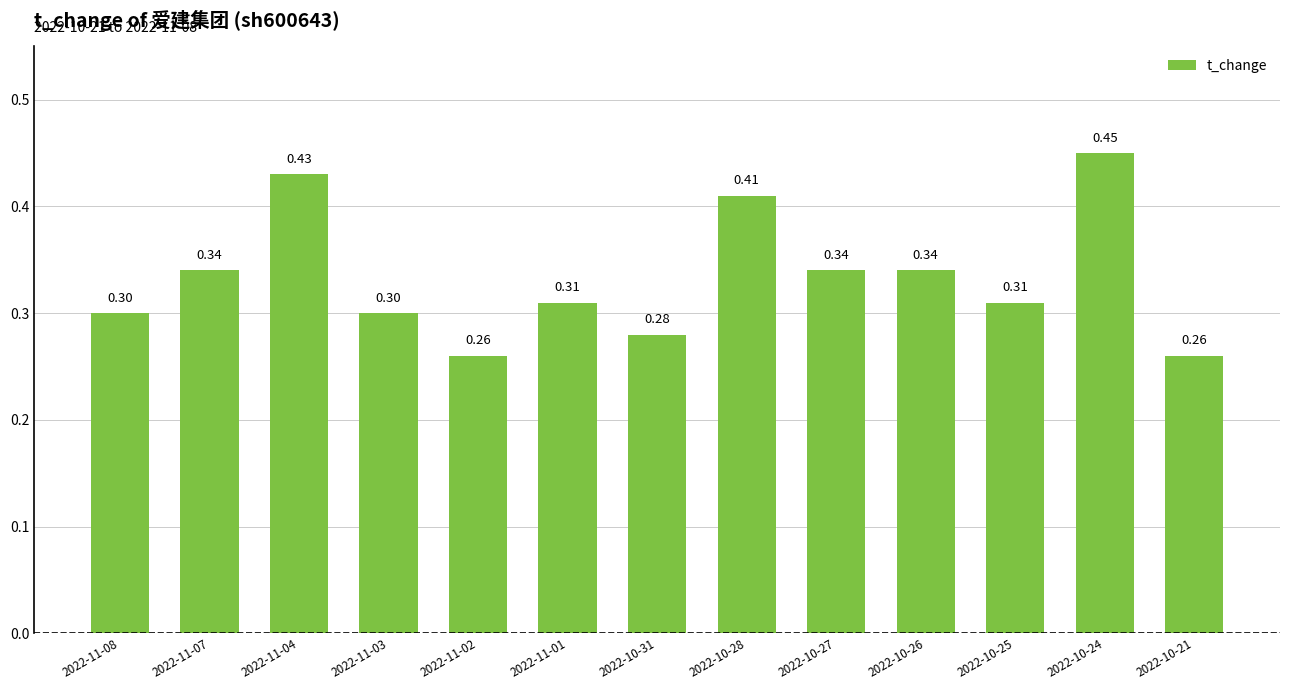

Between 2022-11-07 and 2022-11-04, which is larger?

2022-11-04